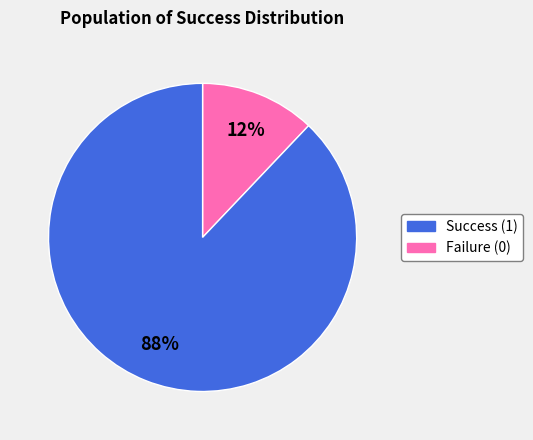

How many segments does this pie chart have?

2